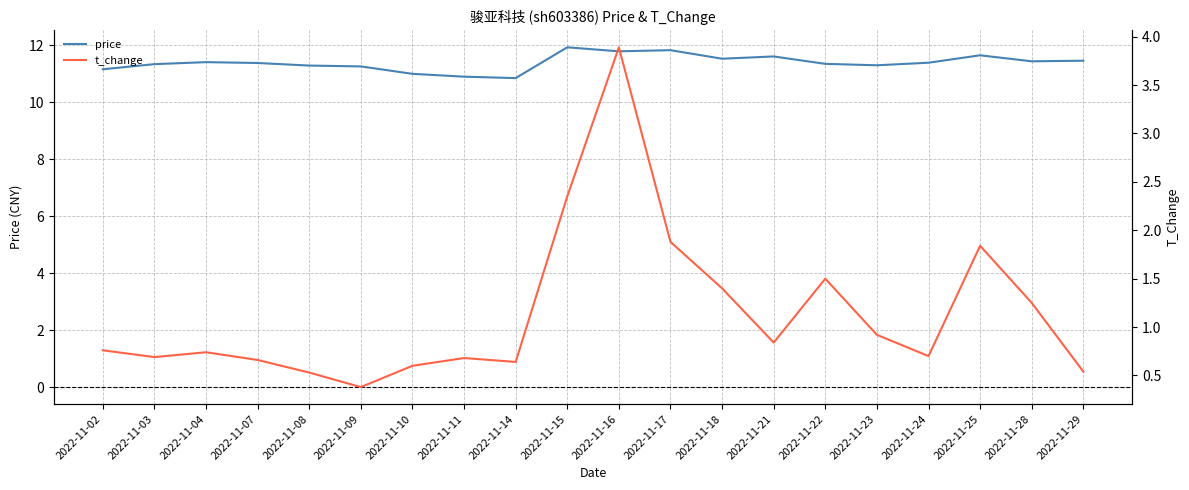

What are all the series names shown in the legend?

price, t_change